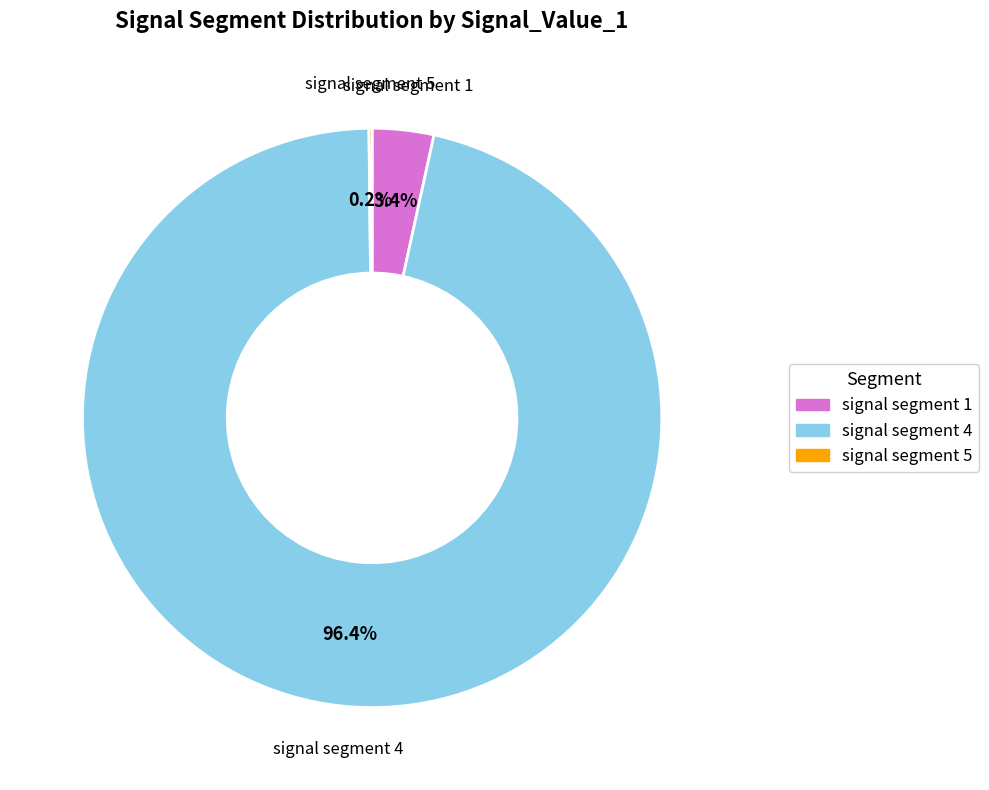

What percentage is NOT represented by signal segment 4?

3.6%